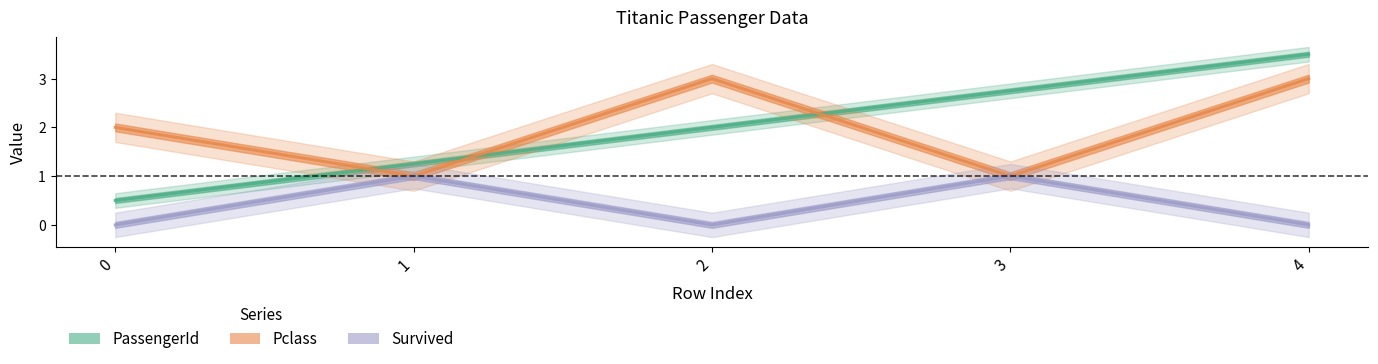

What is the greatest value displayed?

3.5